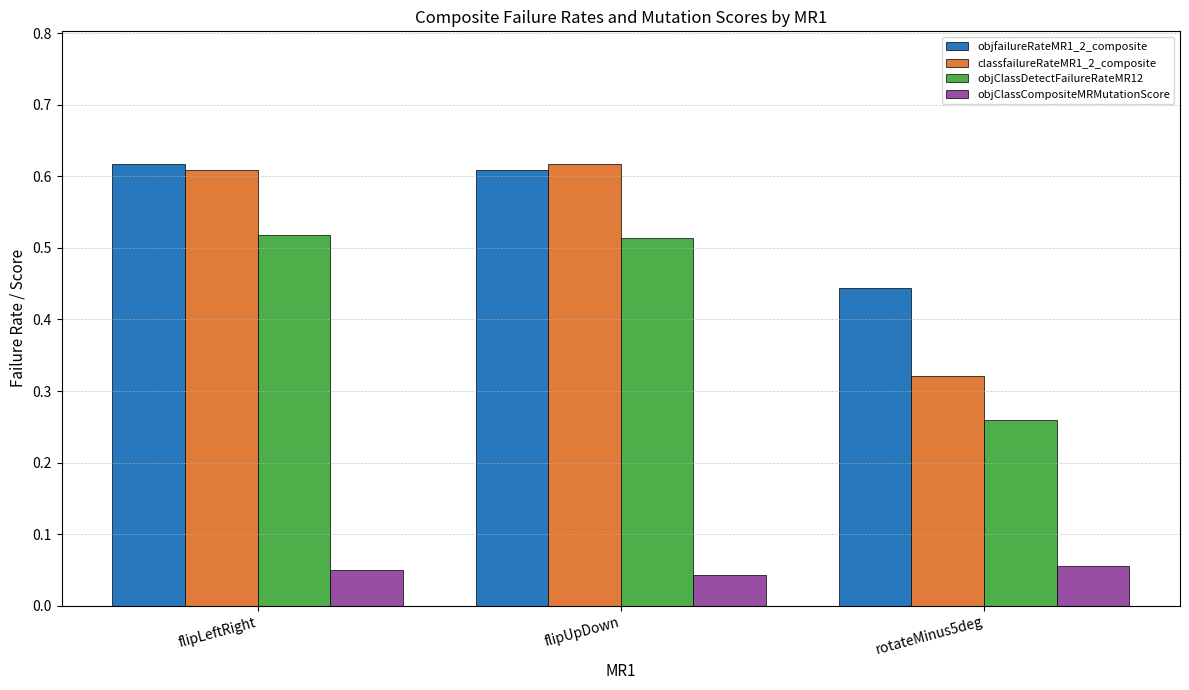

Is the value of objfailureRateMR1_2_composite at rotateMinus5deg greater than the value of objClassDetectFailureRateMR12 at flipLeftRight?

No